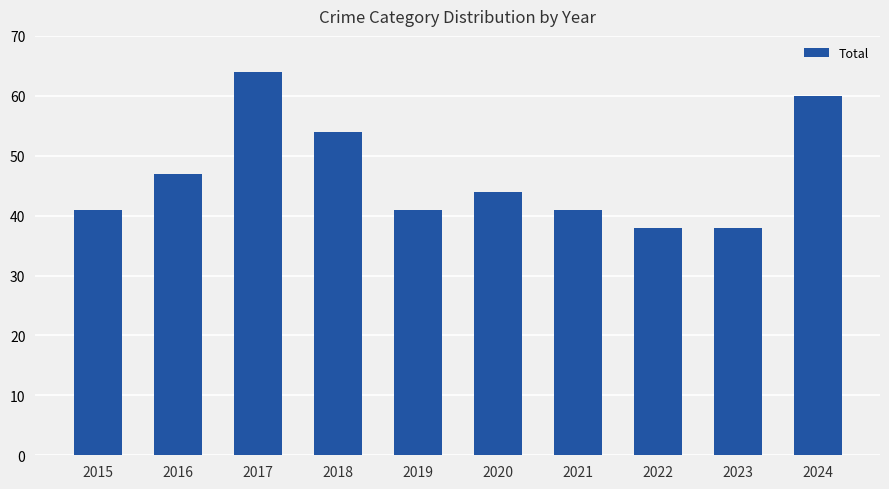

How many values are between 41 and 54?

6